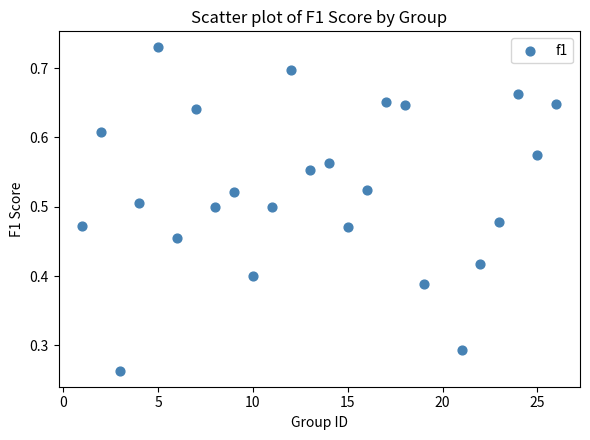

What is the range of X values (max minus min)?

25.0